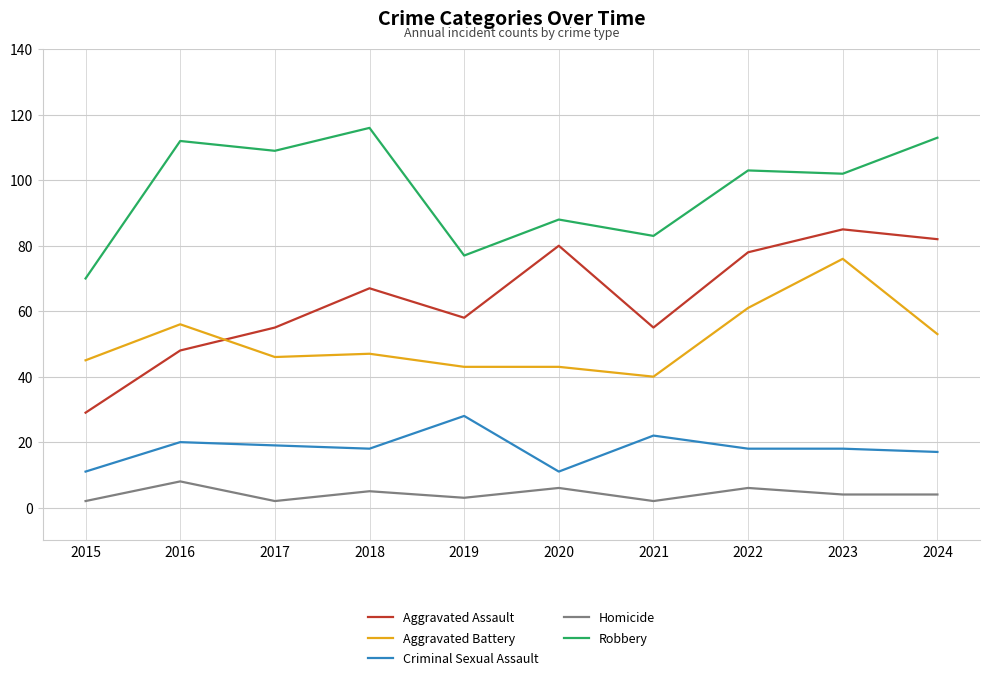

What is the difference between the second highest and second lowest values in the Aggravated Assault series?

34